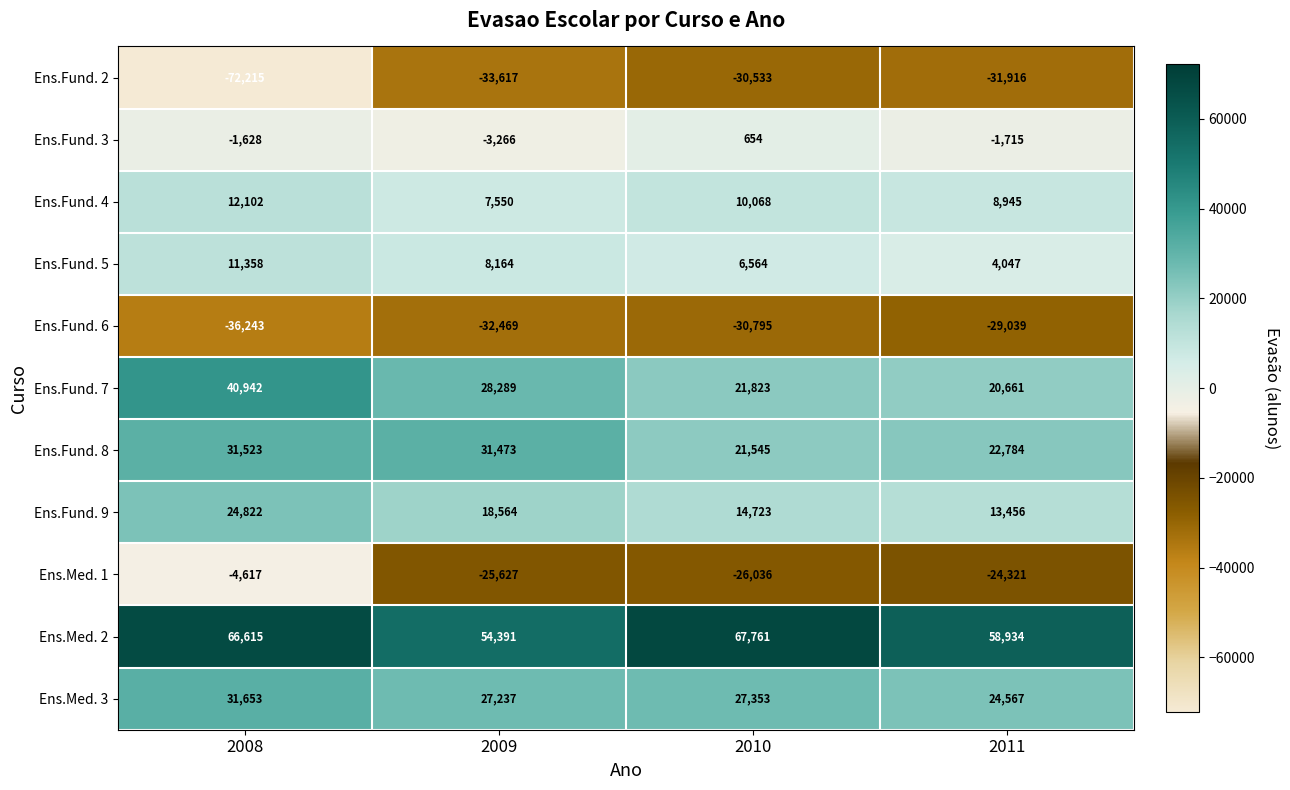

How many categories are shown in the chart?

4